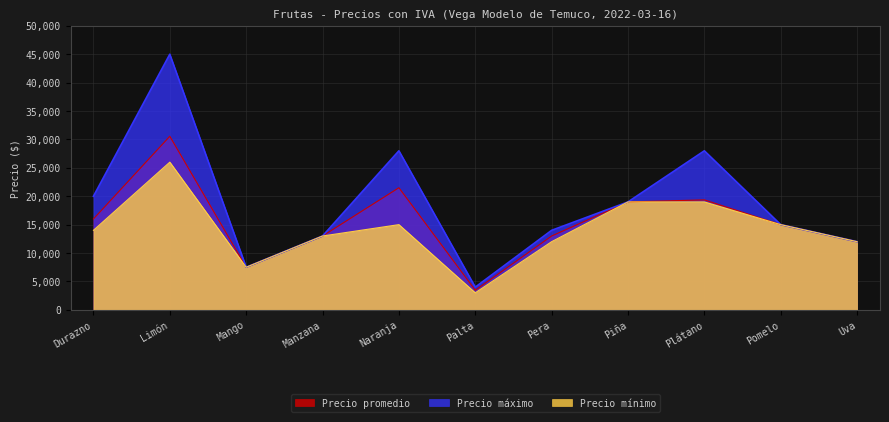

What is the value of the Precio mínimo point at the 5th from the left?

15000